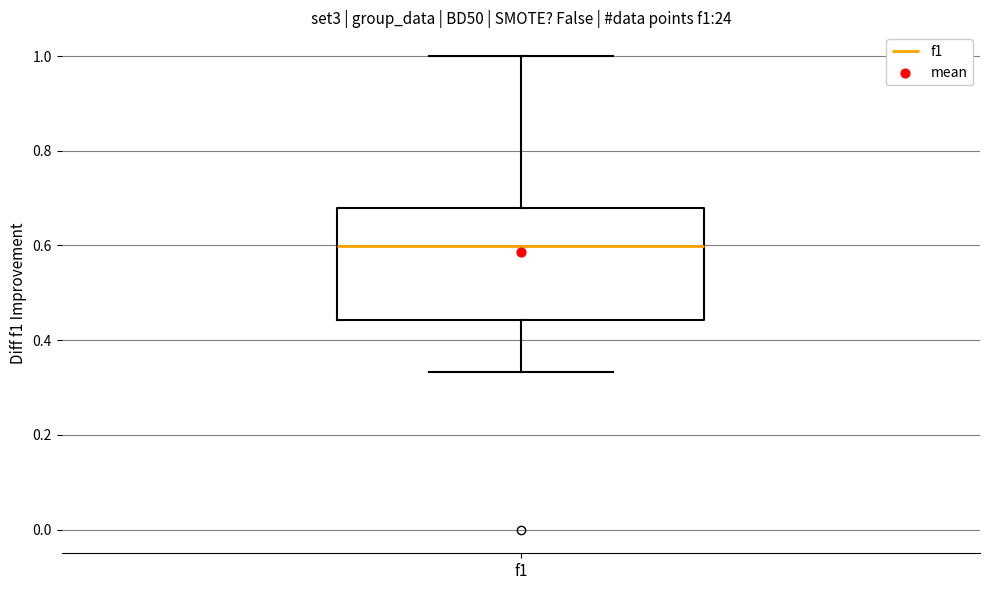

Where does the lower whisker of the box for f1 end on the y-axis? The values are not printed on the chart, so give them approximately, as read against the axis.

0.34